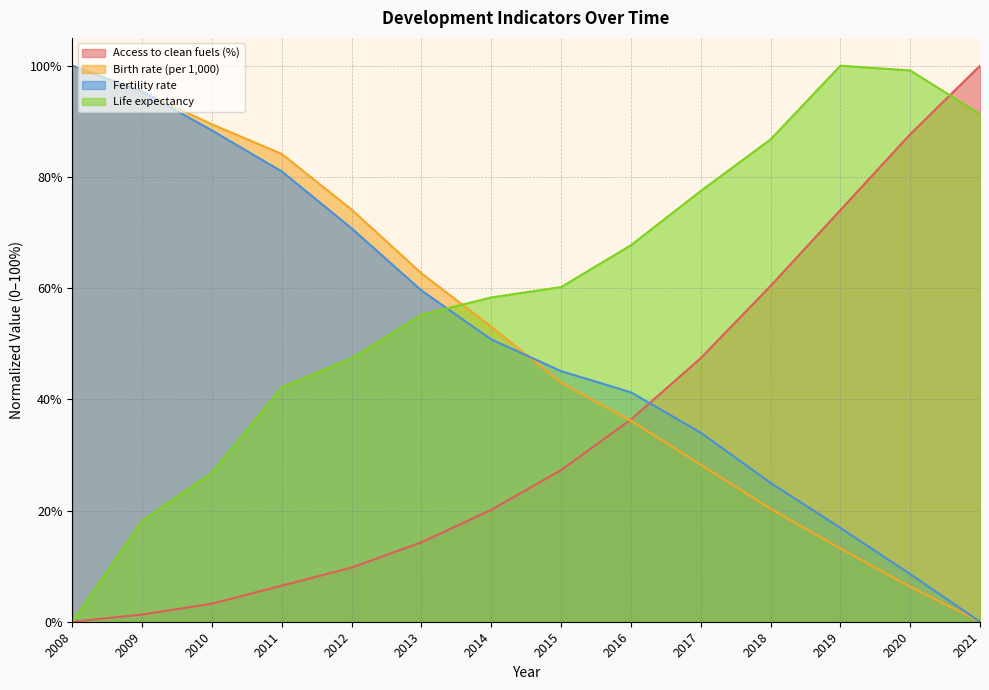

At which category is the sum across all series the highest?

2011